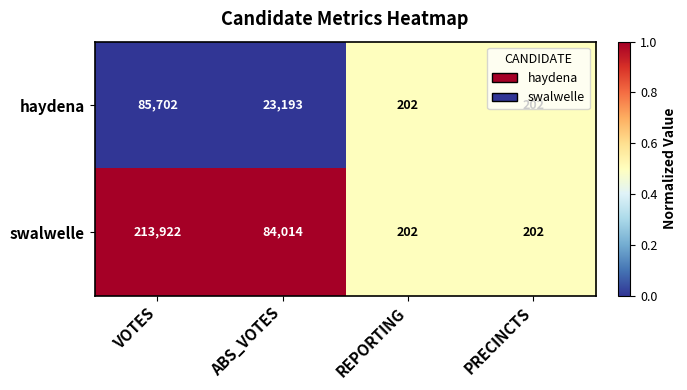

How many values in the haydena series are below 23193?

2